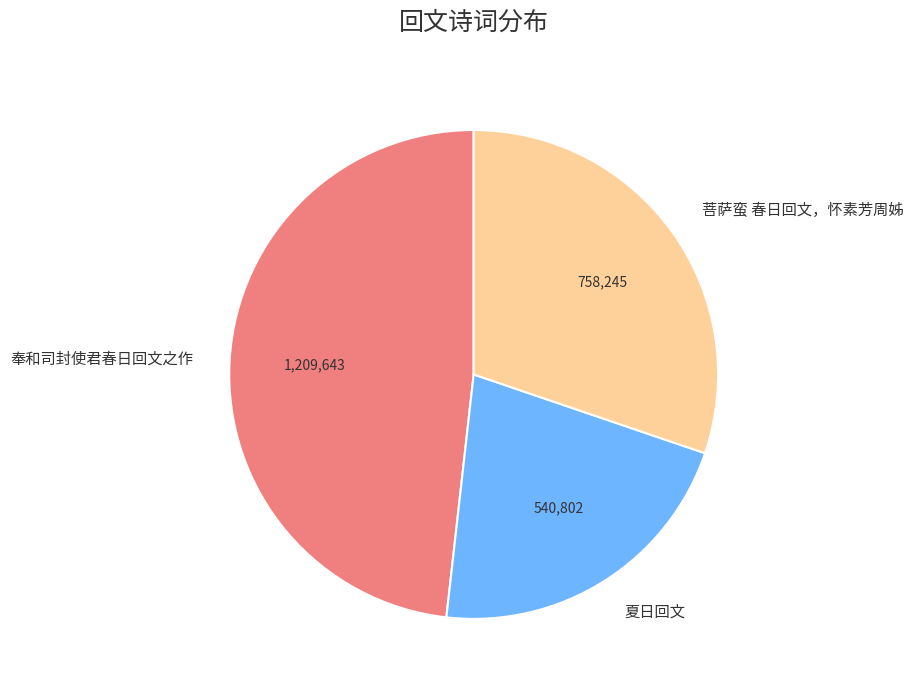

Does any single category account for the majority?

No